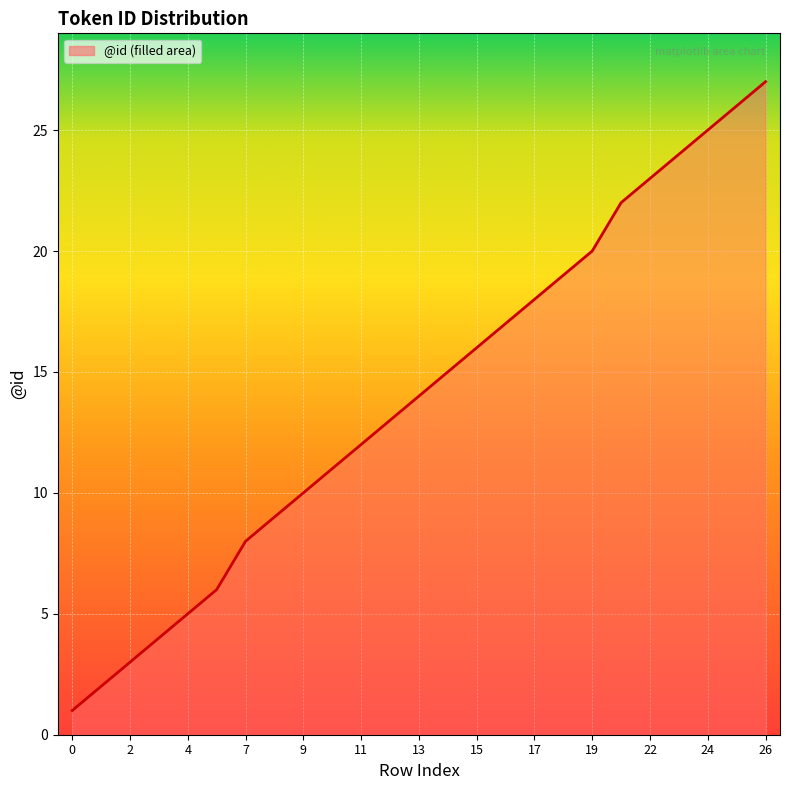

What is the greatest value displayed?

27